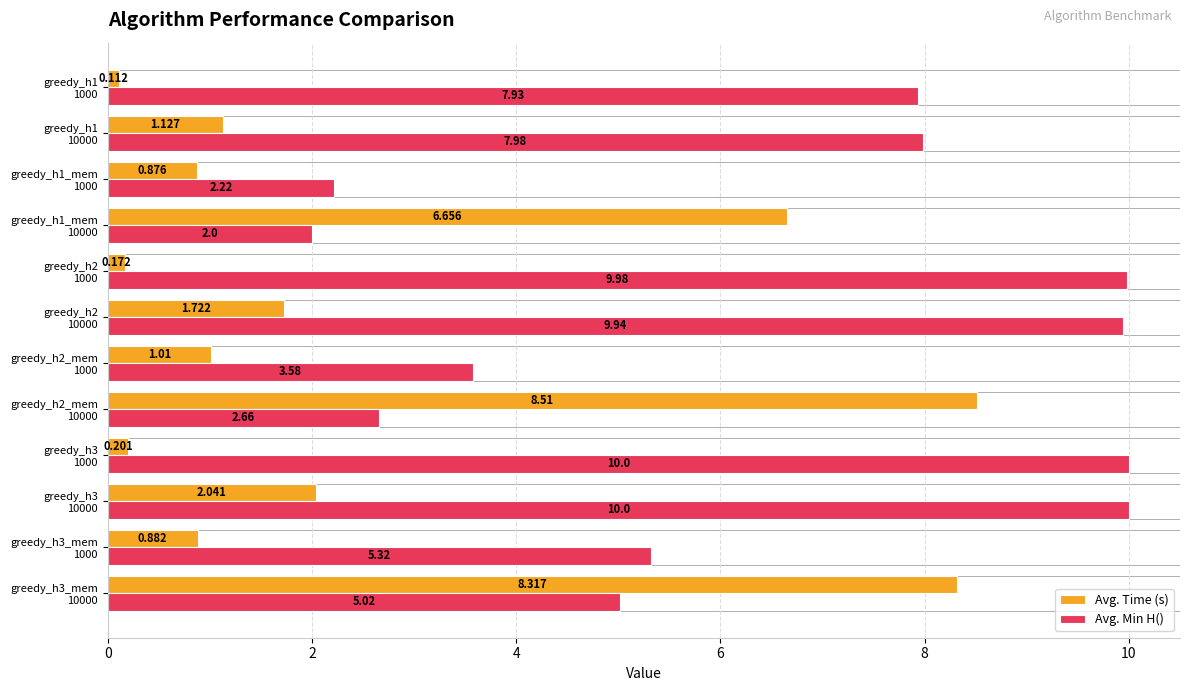

Which series has the largest range (max minus min)?

Avg. Time (s)